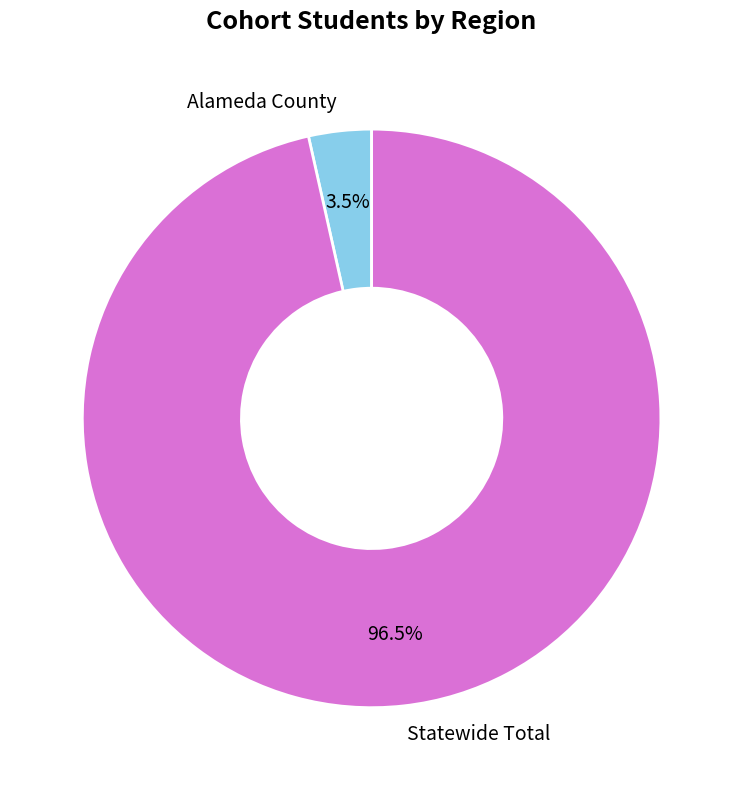

Rank the categories by value from lowest to highest.

Alameda County, Statewide Total